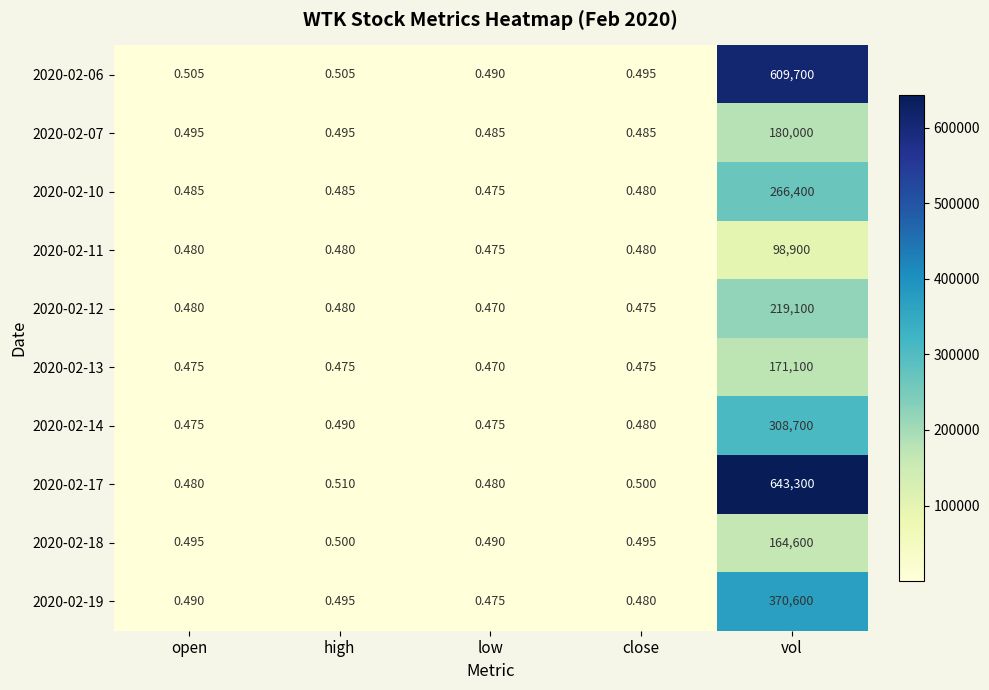

Rank the categories by 2020-02-19 value from lowest to highest.

low, close, open, high, vol